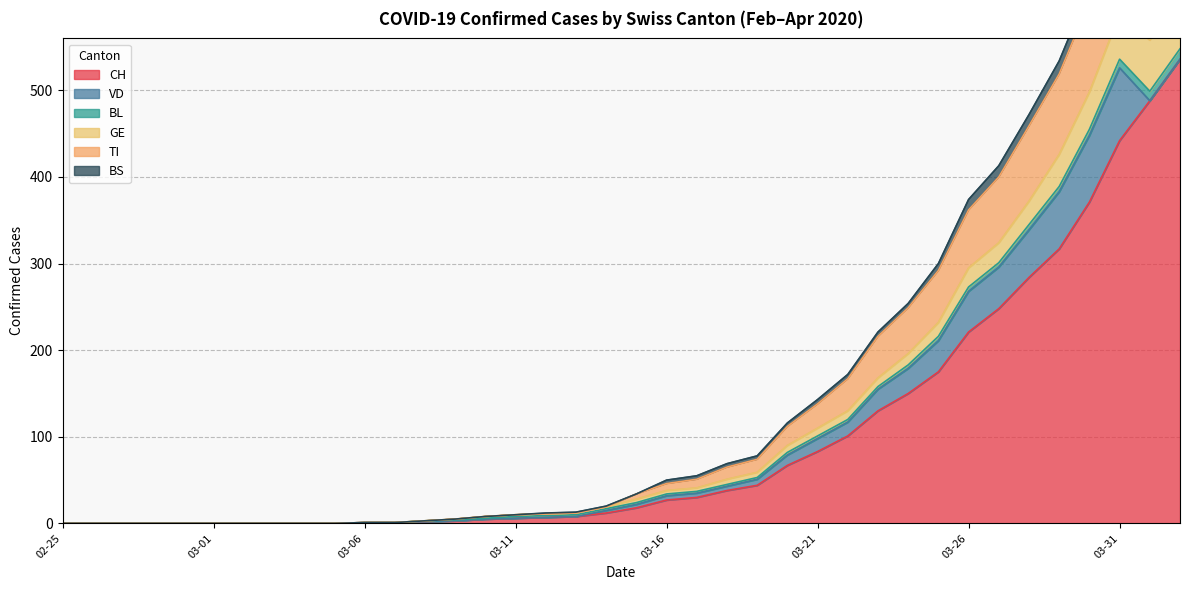

True or false: BS has more than 0 interior local peaks.

False